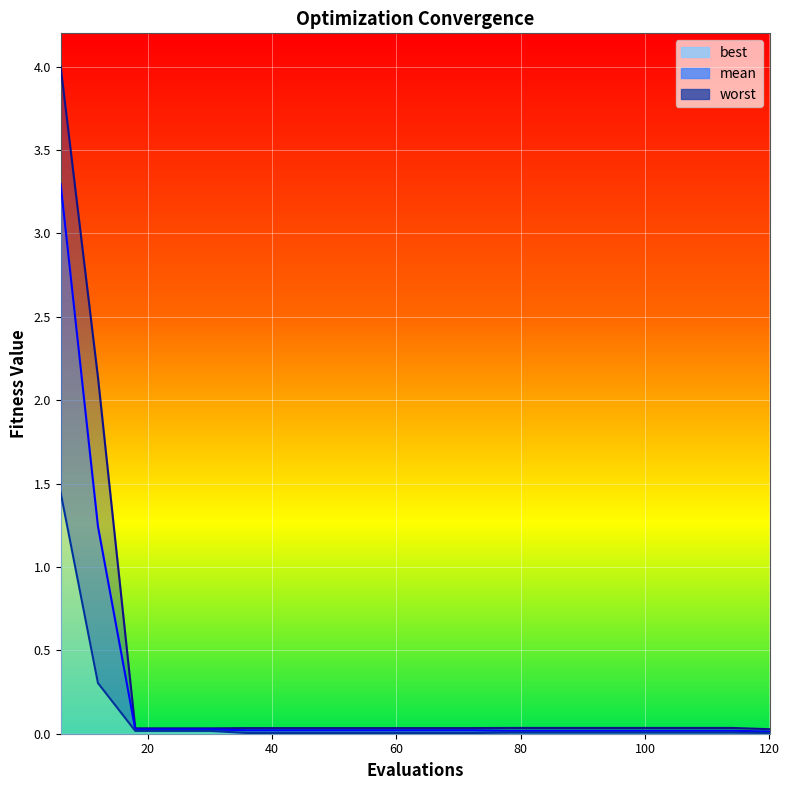

What is the highest value of the mean series?

3.3